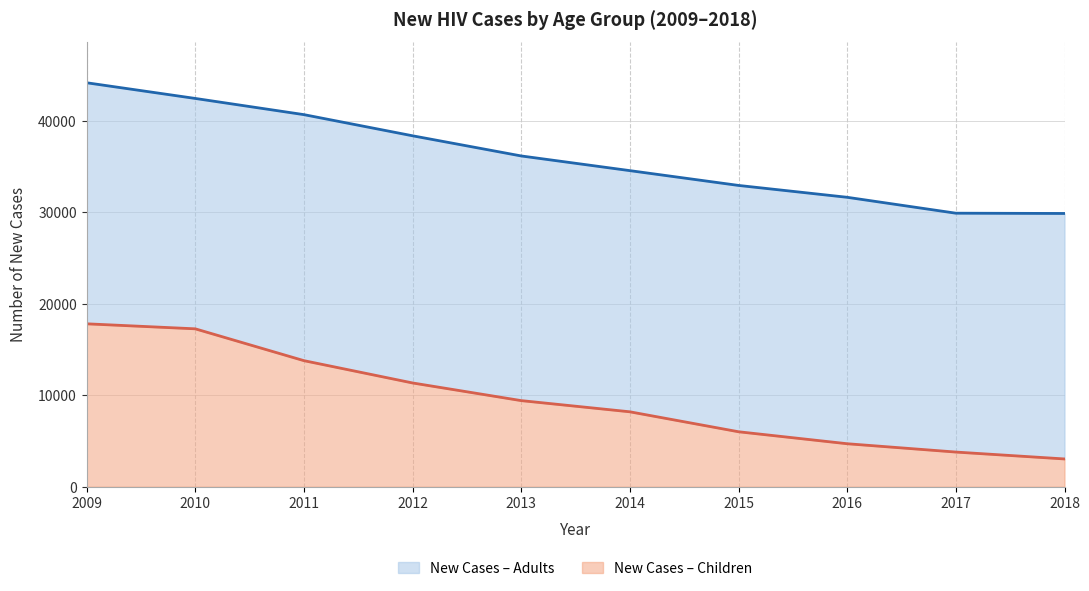

True or false: new_cases_children (line) and new_cases_adults (line) cross at least once.

False